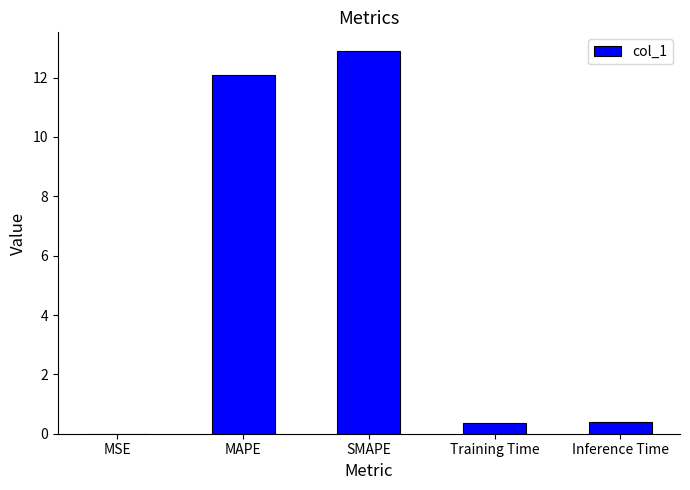

Does the chart contain stacked bars?

No